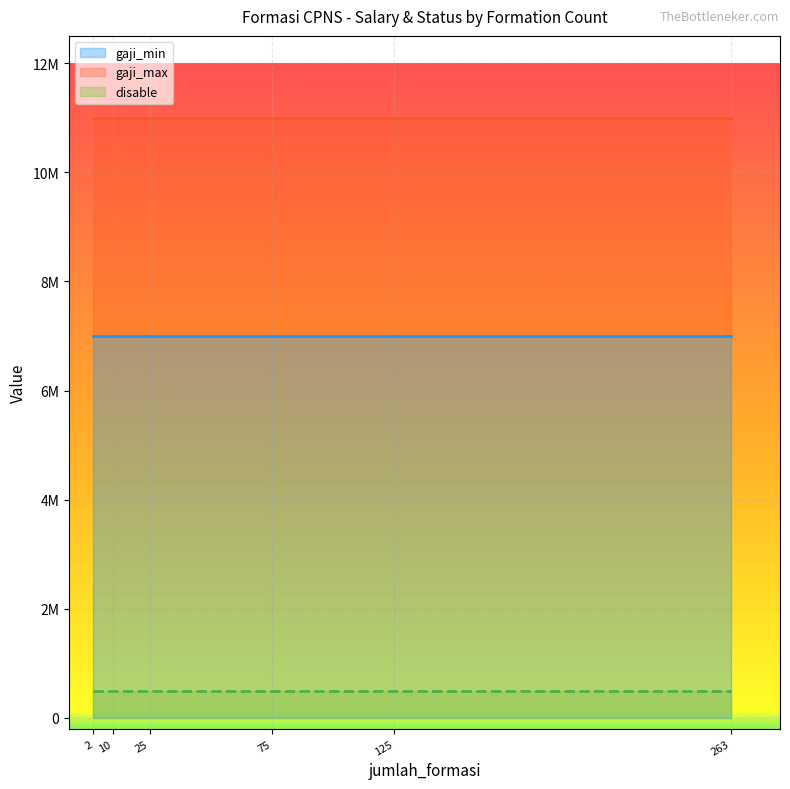

True or false: disable and gaji_max cross at least once.

False